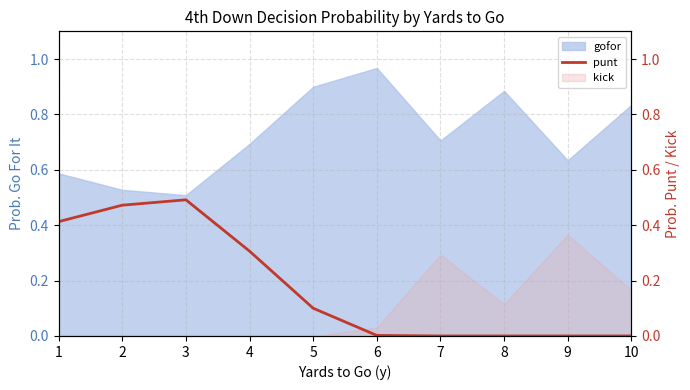

Reading right to left, extract all data points from this chart.

10=0.0	9=0.0	8=0.0	7=0.0	6=0.0	5=0.1	4=0.3	3=0.5	2=0.5	1=0.4